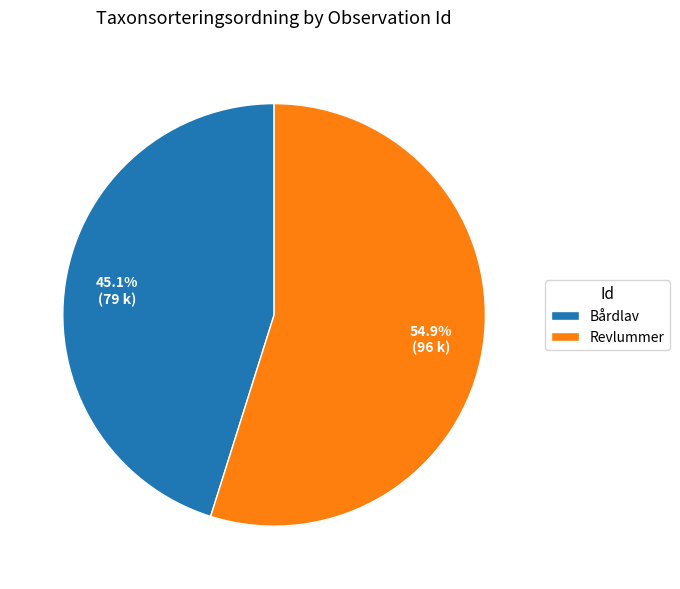

Is there any slice that represents more than half of the pie?

Yes